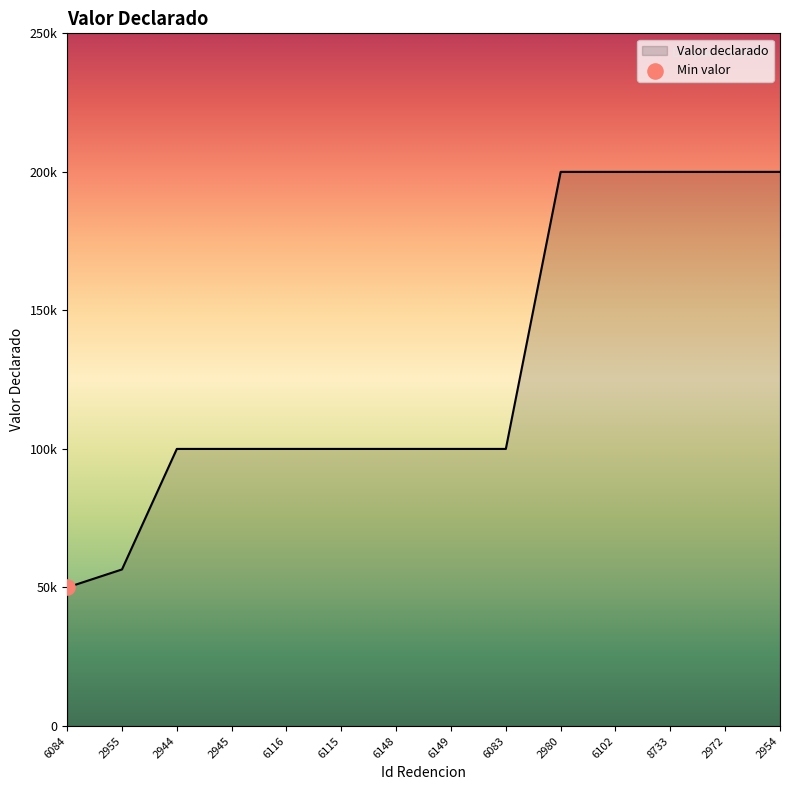

Does the chart have visible grid lines?

No